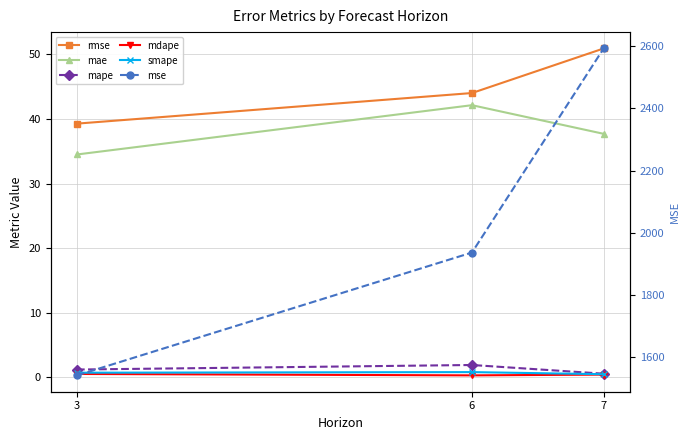

Rank the series by their maximum value, from highest to lowest.

mse, rmse, mae, mape, smape, mdape